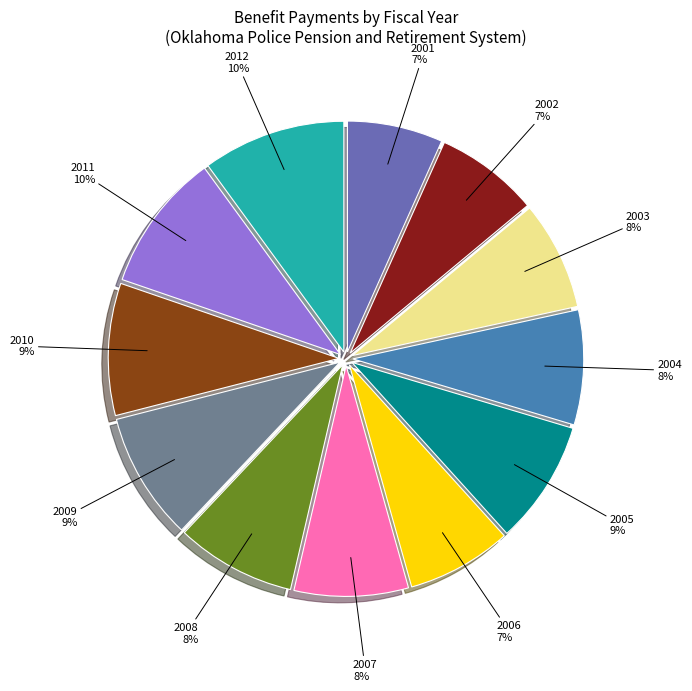

Is there a majority slice in this chart?

No